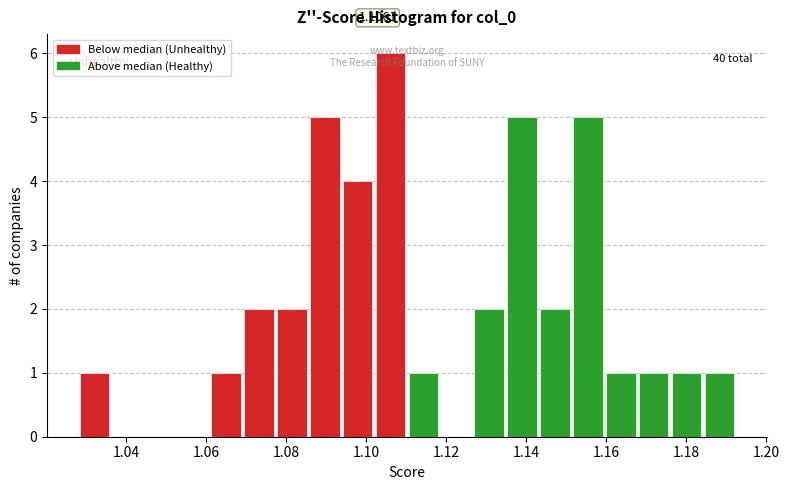

Which range on the x-axis has the tallest bar?

1.102 to 1.110